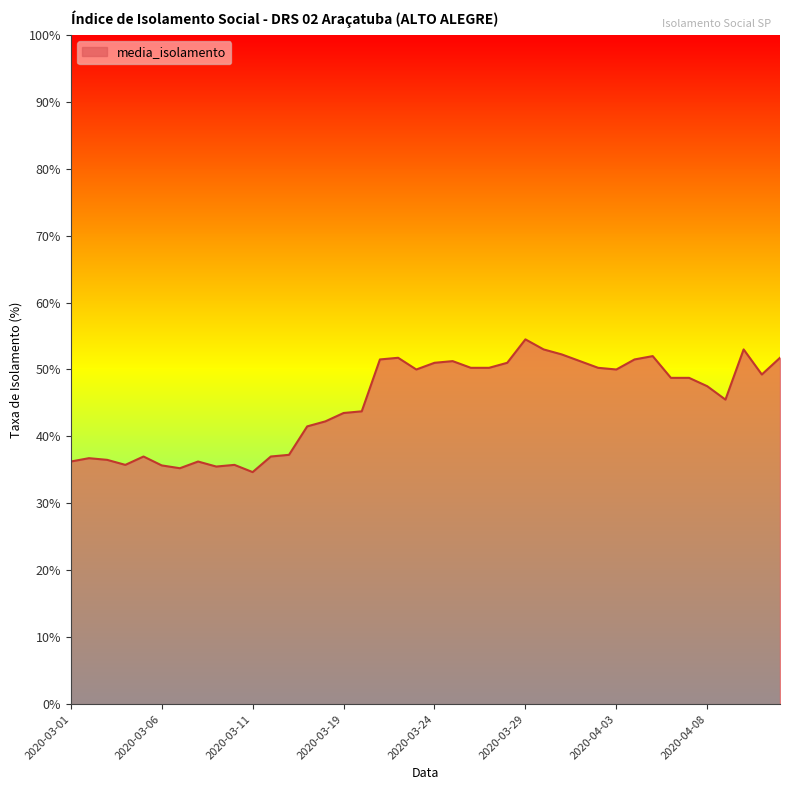

What is the greatest value displayed?

54.5